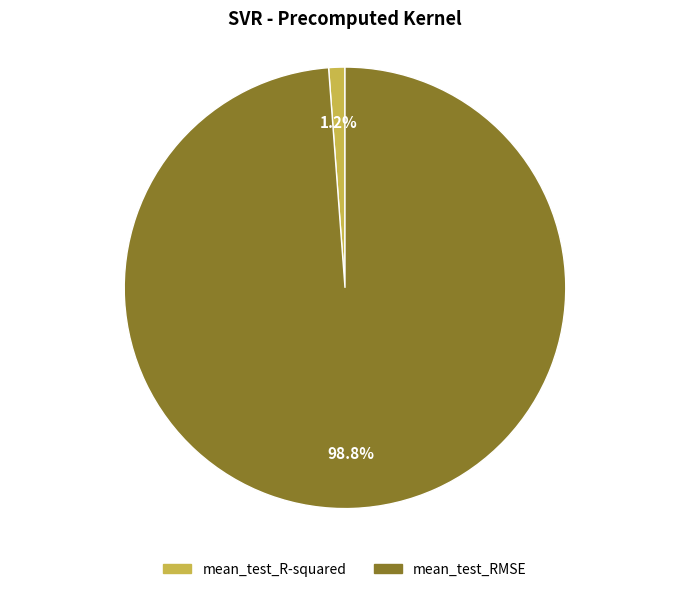

True or false: mean_test_RMSE accounts for 93% of the total.

False